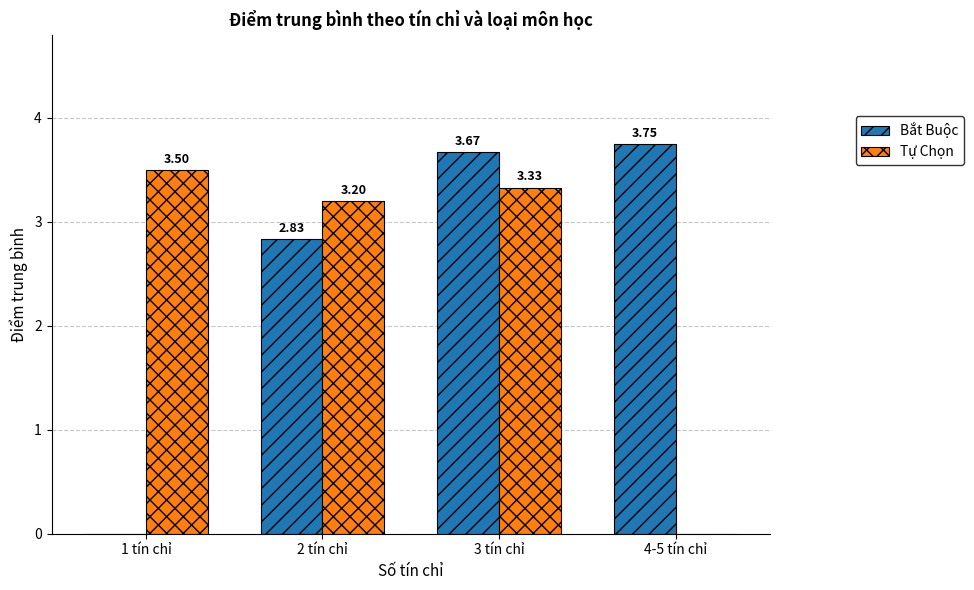

Which series has the widest spread of values?

Bắt Buộc